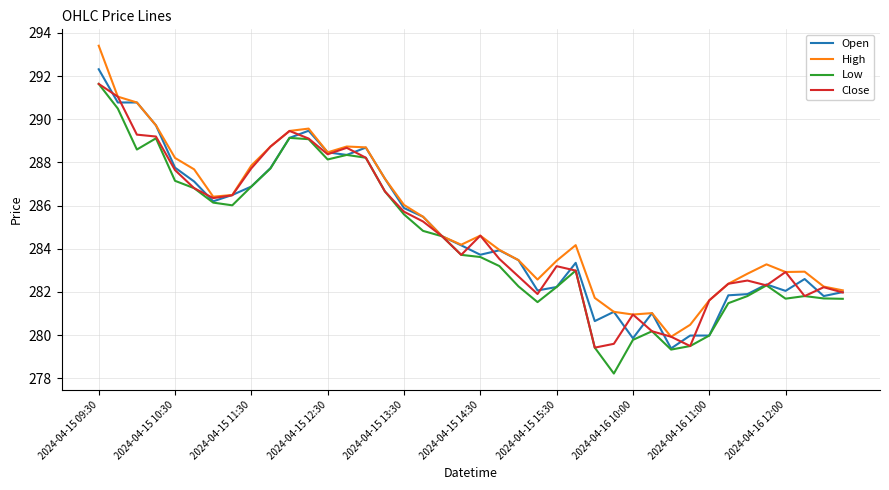

What is the smallest value displayed?

278.2